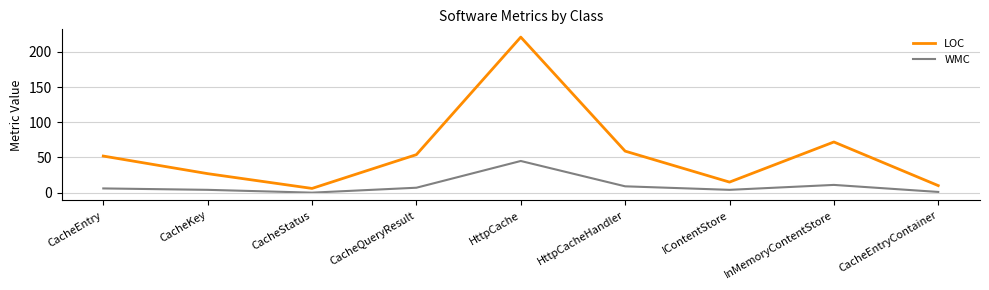

What value does the LOC series have at CacheKey, to the nearest 50?

50